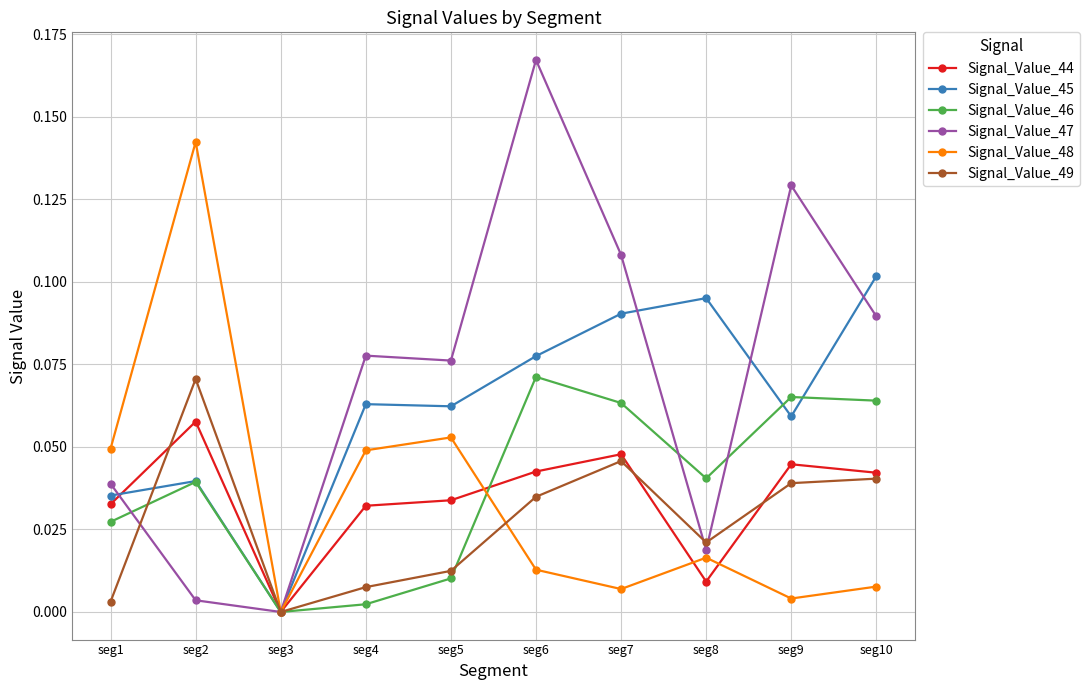

How many data points in Signal_Value_46 are above 0?

9